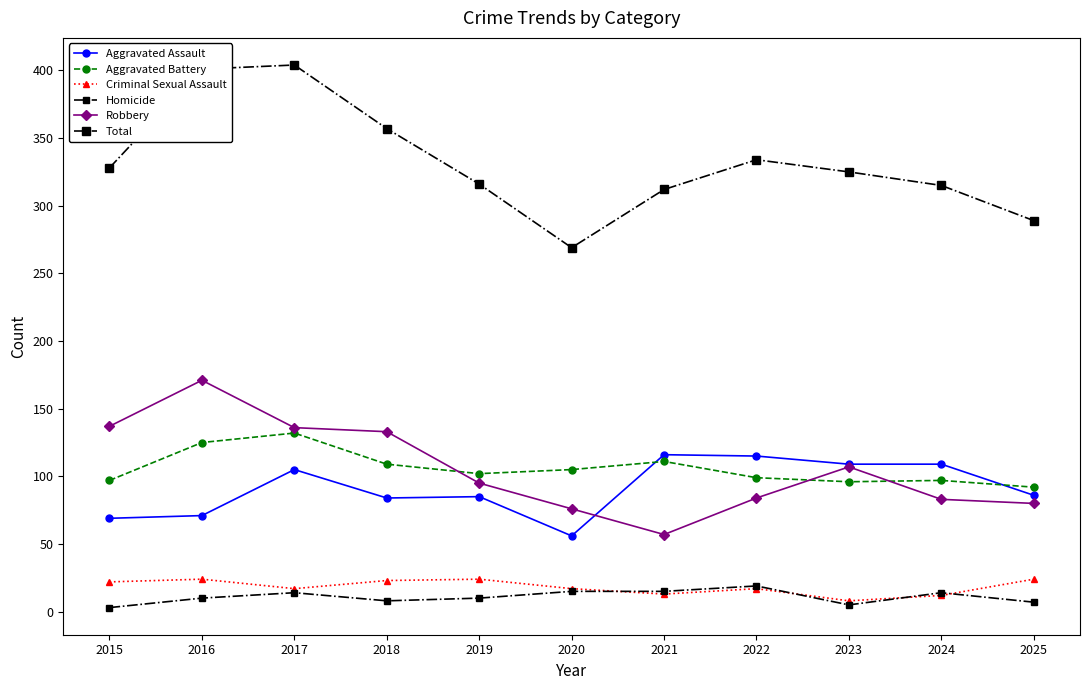

How many categories are shown in the chart?

11